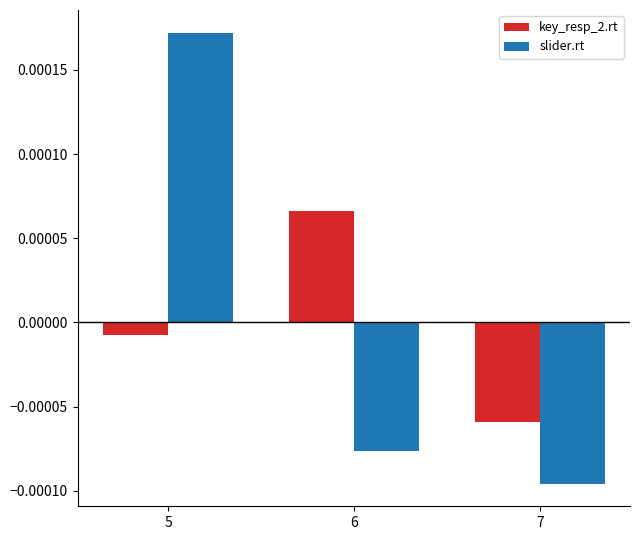

Which label corresponds to the smallest value in the chart?

7